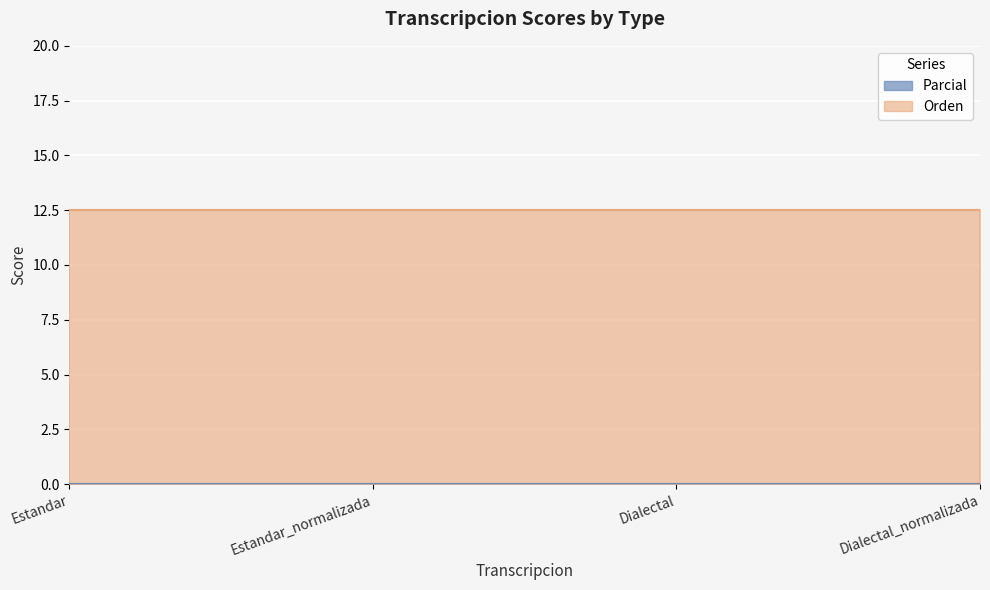

True or false: Parcial and Orden intersect in this chart.

False